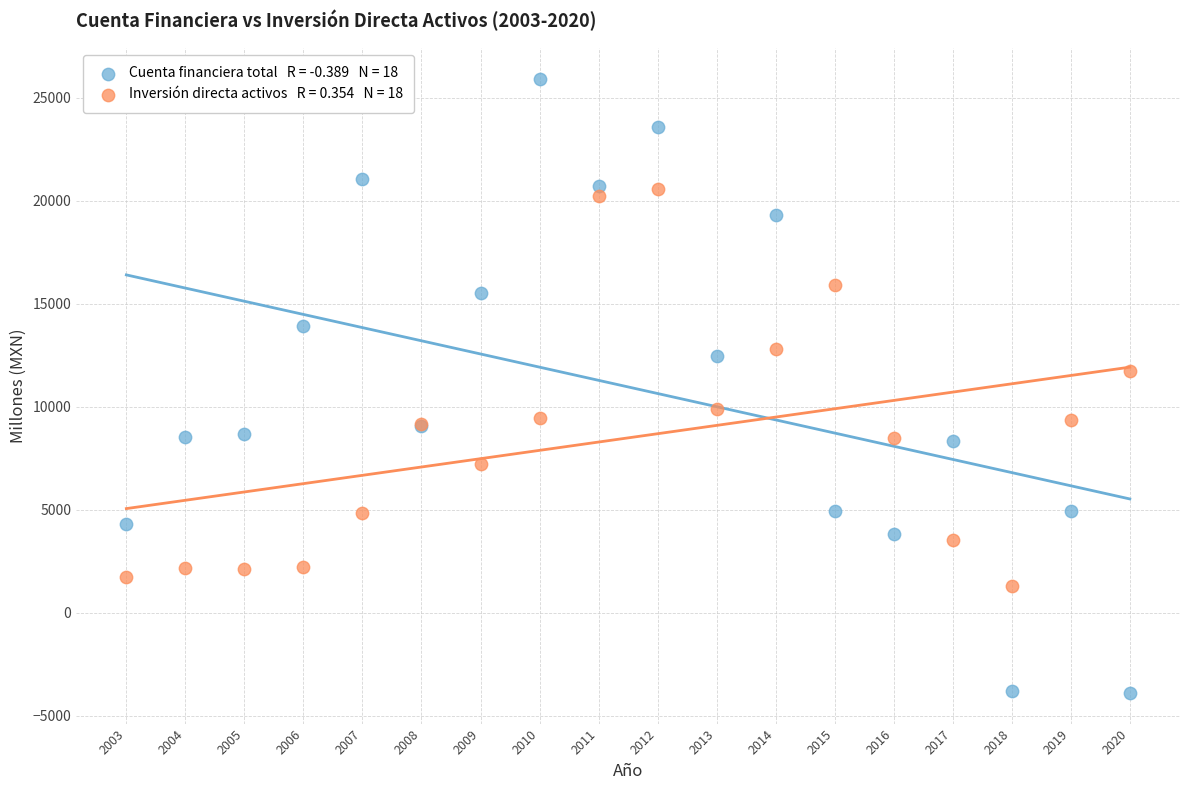

Across all series, what Y value is closest to 11004?

11725